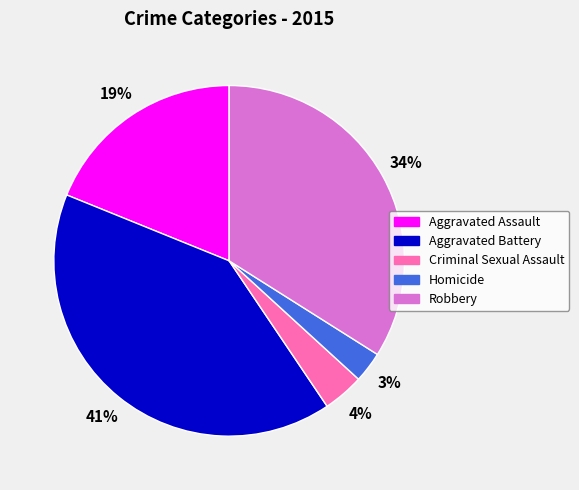

Is the sum of Aggravated Battery and Robbery greater than half?

Yes